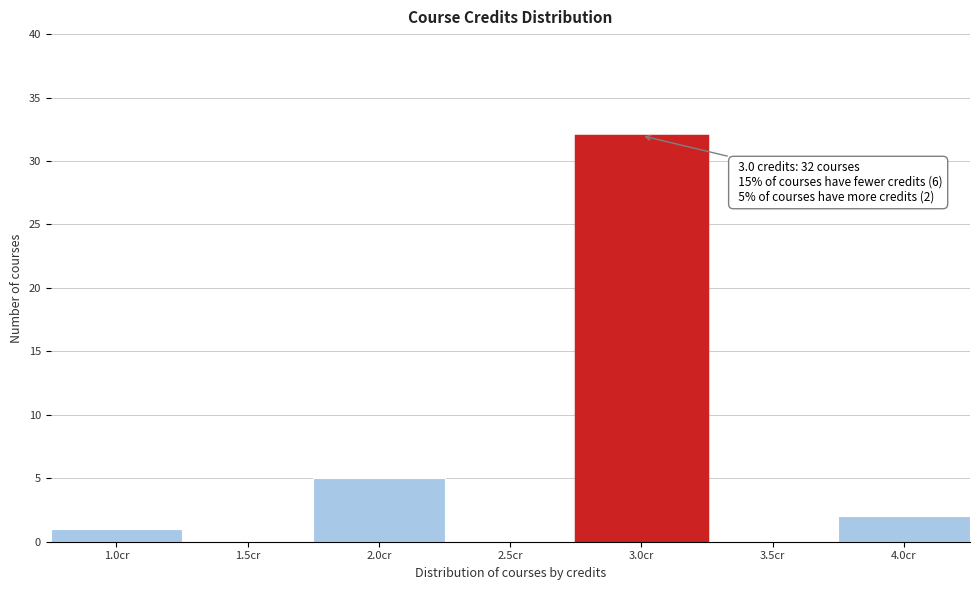

Reading left to right, extract all data points from this chart.

1.0cr=1	1.5cr=0	2.0cr=5	2.5cr=0	3.0cr=32	3.5cr=0	4.0cr=2